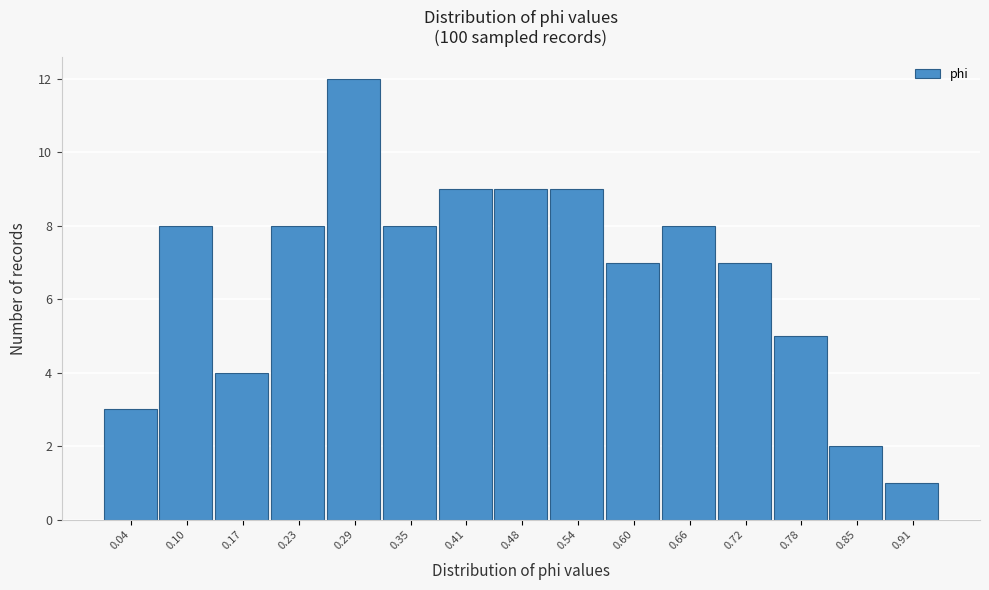

Reading right to left, extract all data points from this chart.

1	2	5	7	8	7	9	9	9	8	12	8	4	8	3